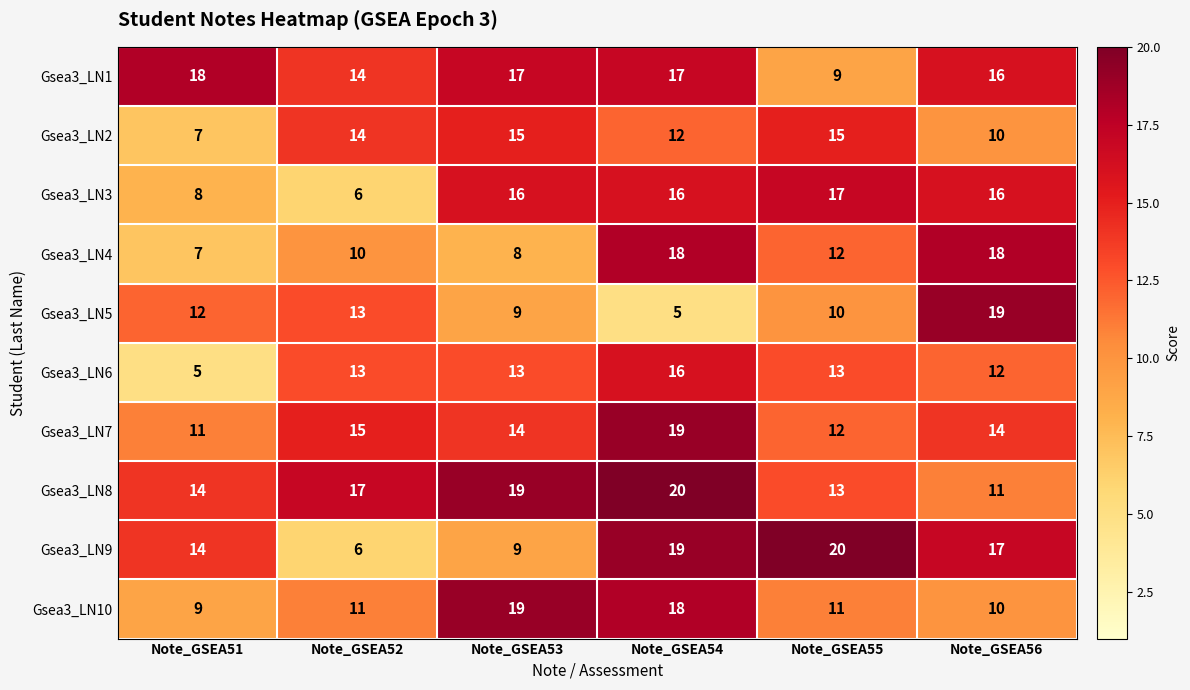

What is the difference between the highest and lowest values at Note_GSEA52?

11